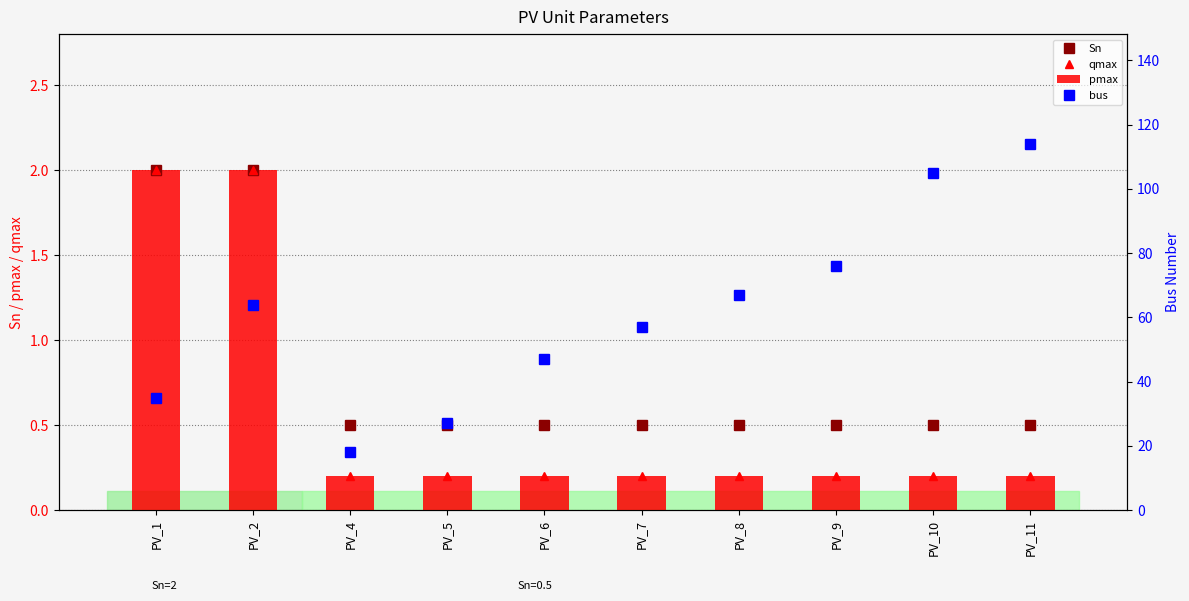

Between PV_4 and PV_6, which series saw the biggest shift?

bus